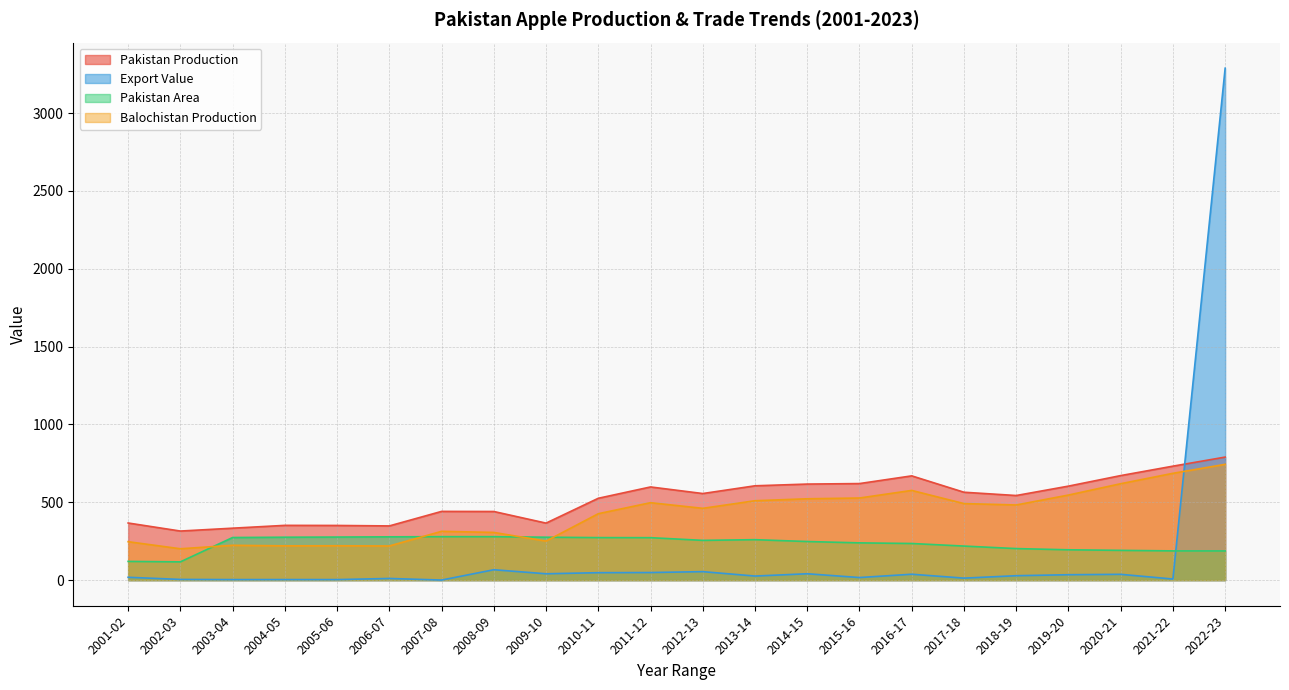

Is the value of Pakistan Area at 2007-08 greater than the value of Pakistan Production at 2012-13?

No